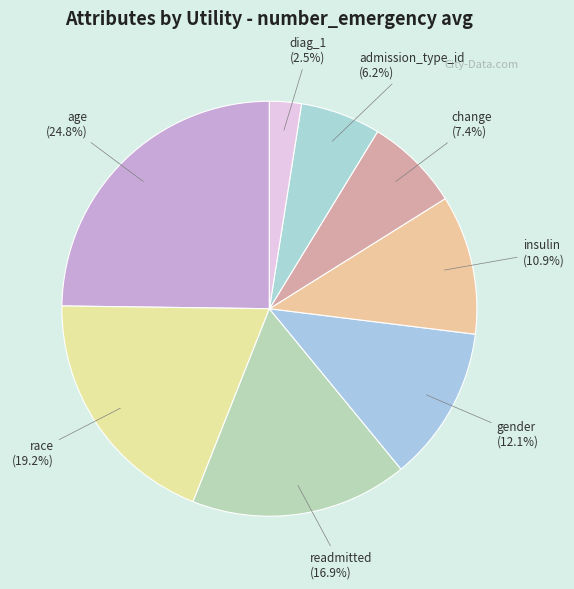

What is the smallest slice in the pie chart?

diag_1